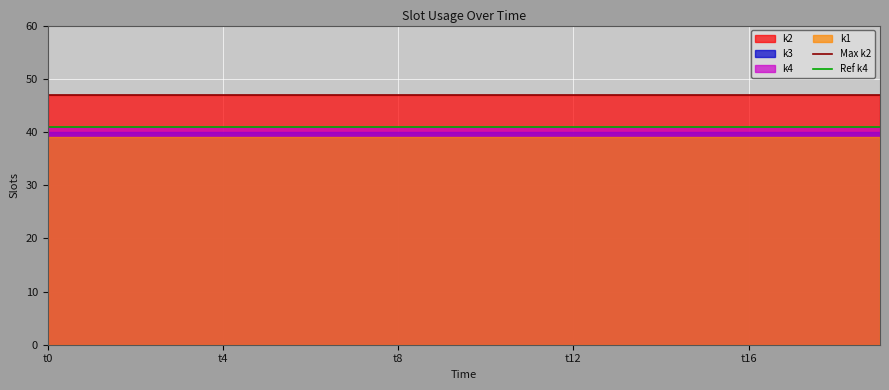

The value of Max k2 at t0 is 47. True or false?

True